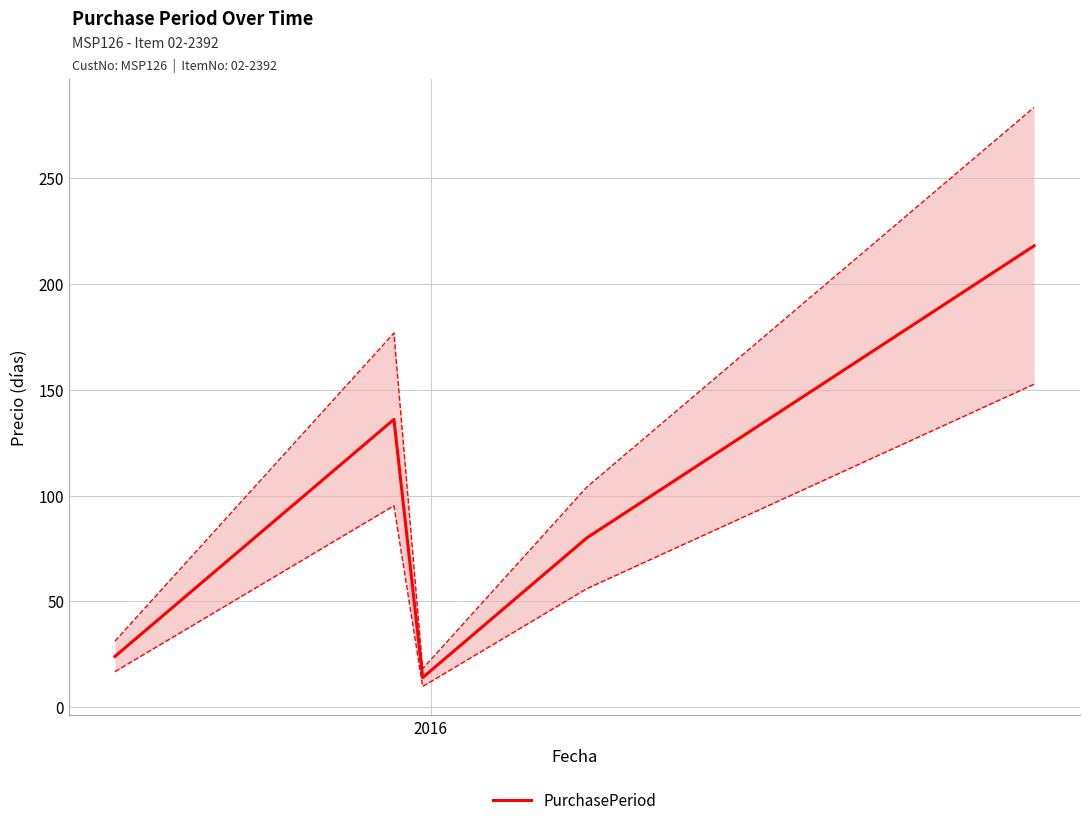

What is the lowest value of the PurchasePeriod series?

14